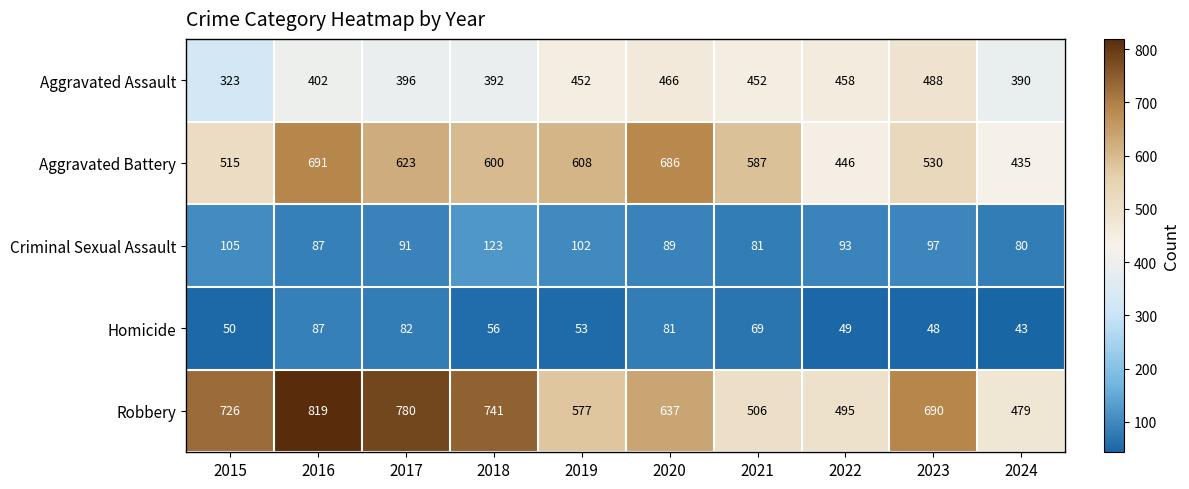

What is the difference between the maximum and minimum values in the Criminal Sexual Assault series?

43